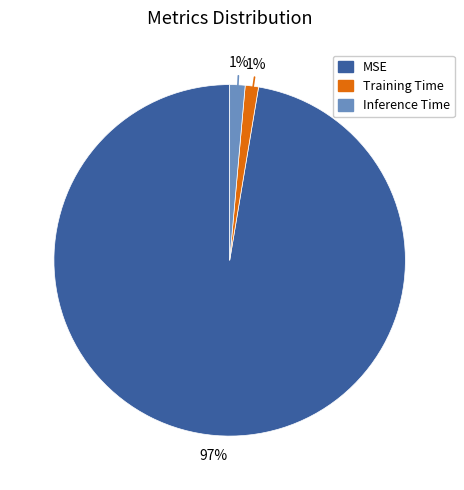

To the nearest percent, what portion does Training Time represent?

1%